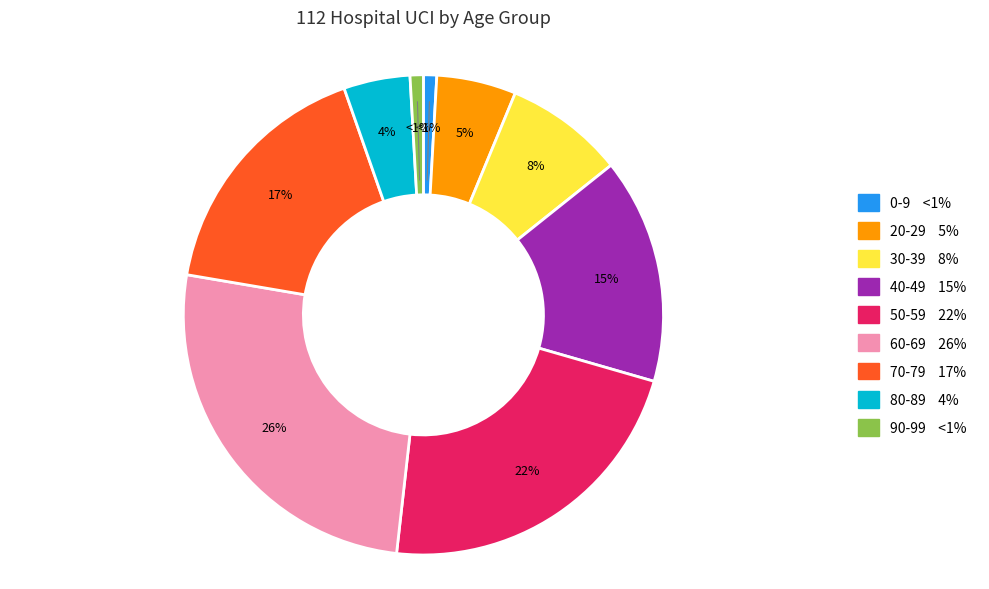

Is there a majority slice in this chart?

No